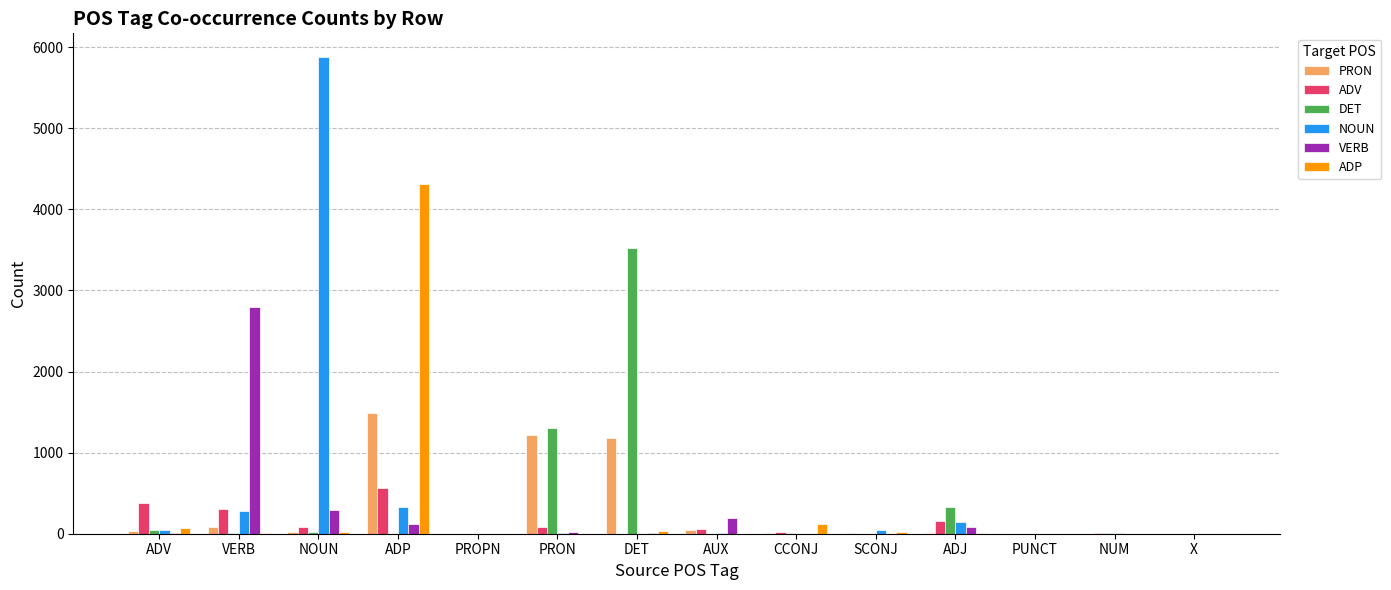

At which label is NOUN closest to 2938?

ADP